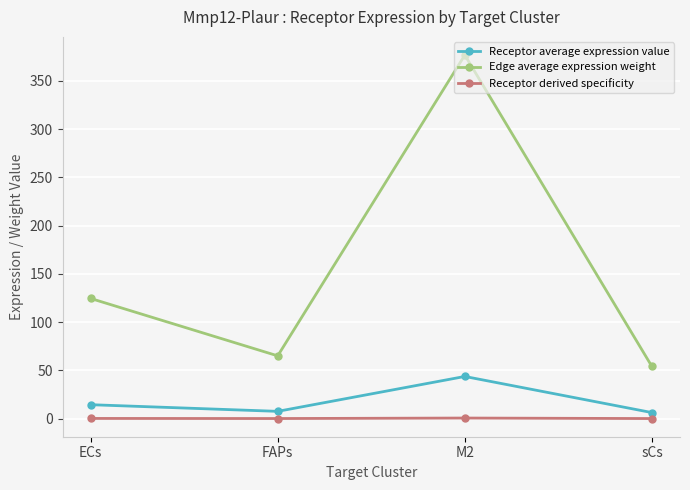

How many values in the Receptor average expression value series are below 14?

2